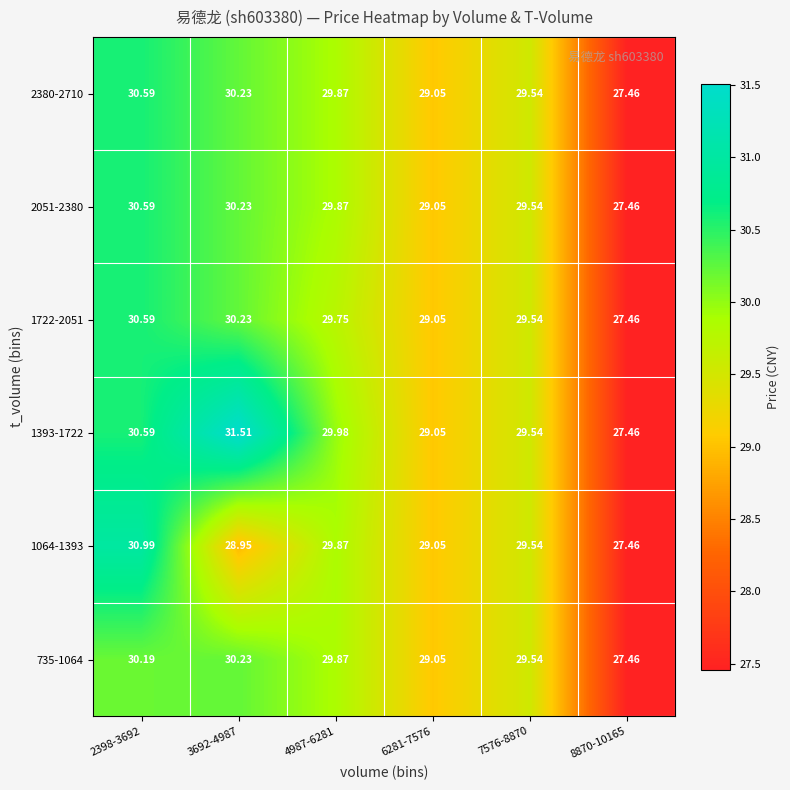

Is the value of 1722-2051 at 8870-10165 greater than the value of 1393-1722 at 6281-7576?

No